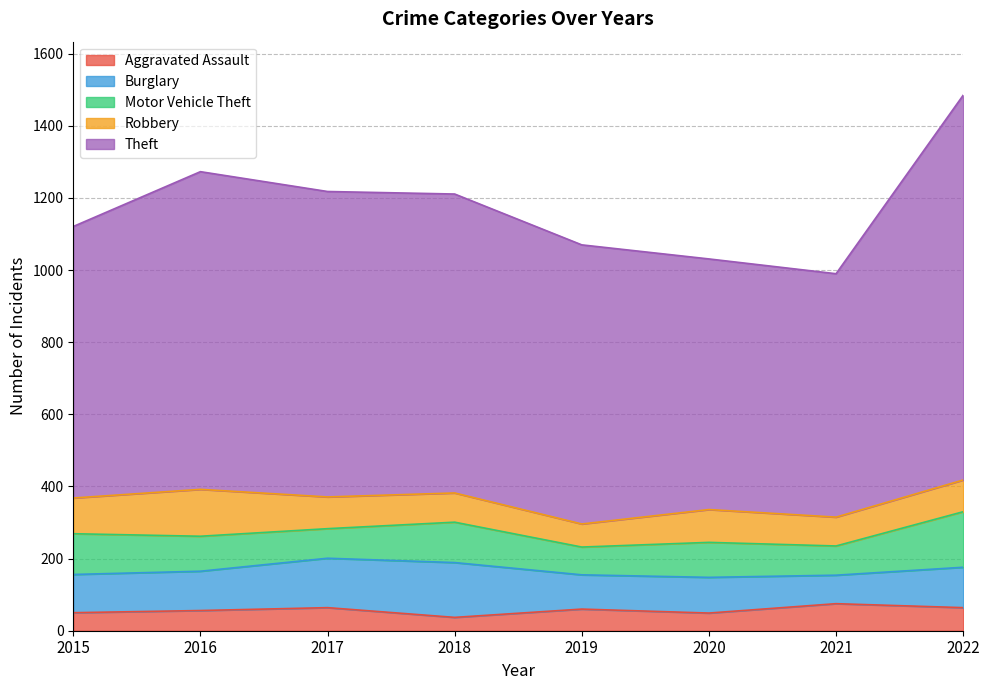

How many interior local valleys does the Motor Vehicle Theft series have?

3